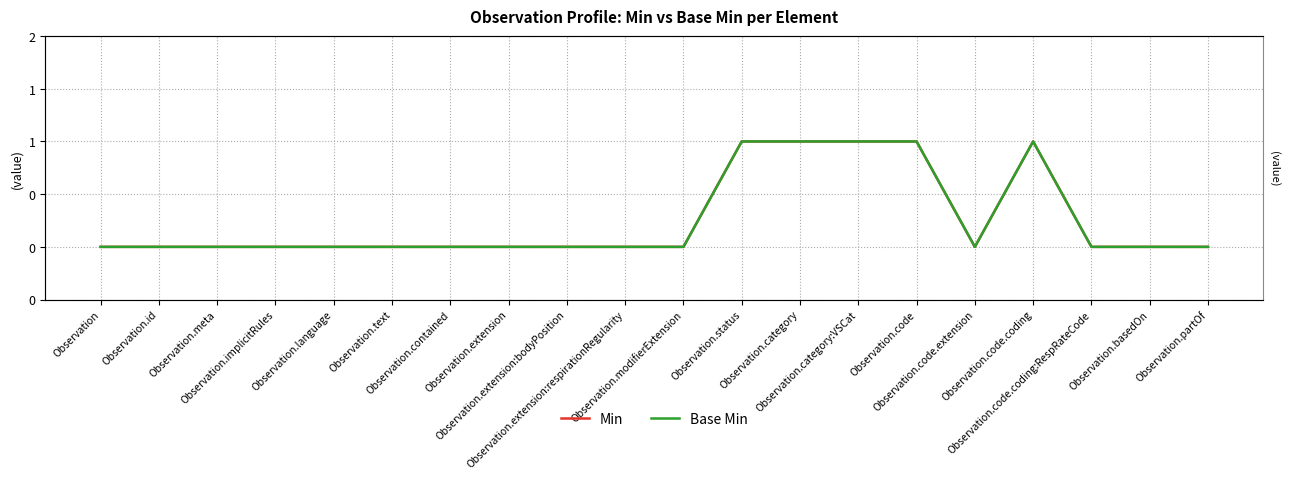

At Observation.category, list the series in order from smallest to largest.

Min, Base Min